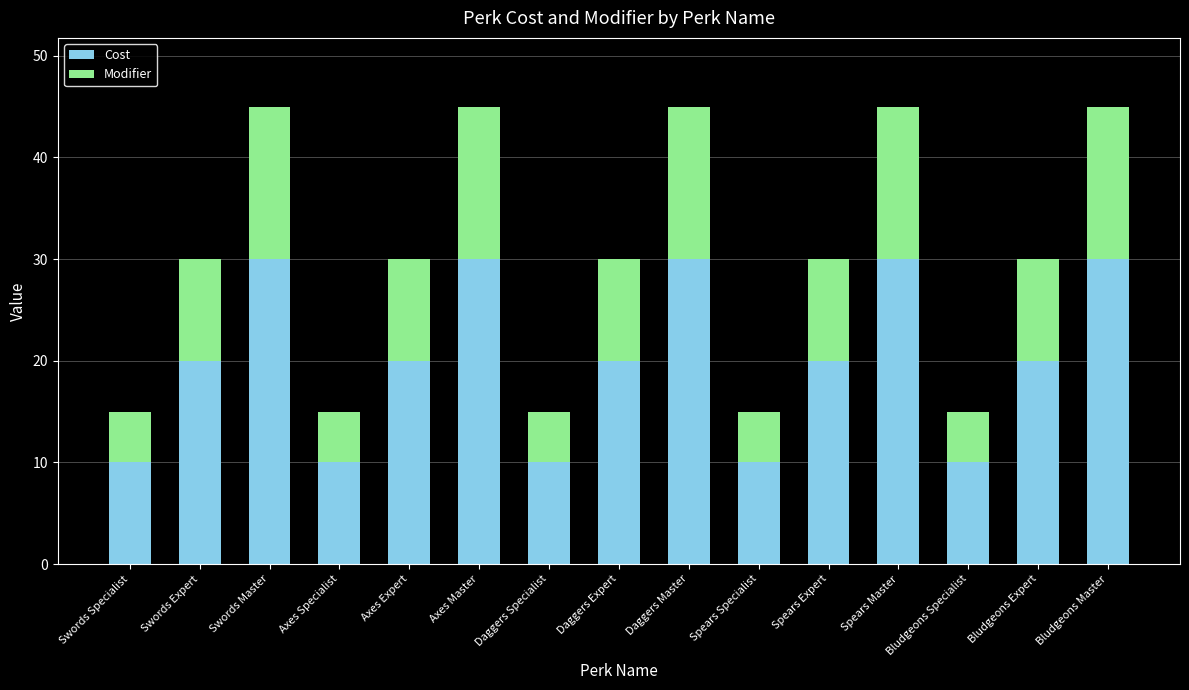

What is the sum of the Cost values at Axes Master and Bludgeons Specialist?

40